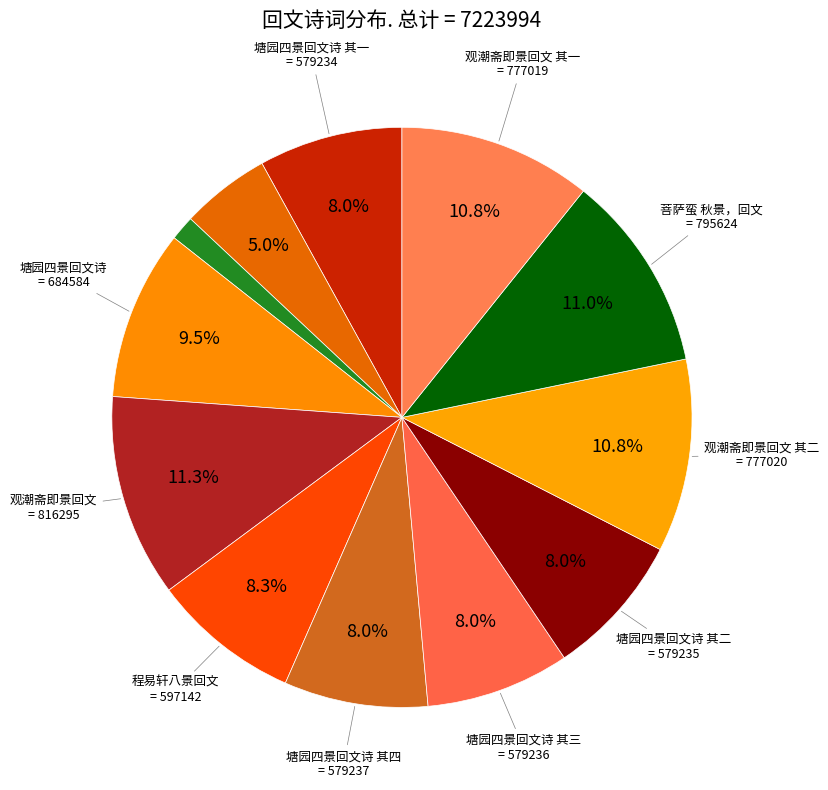

Count the number of slices in the pie.

12